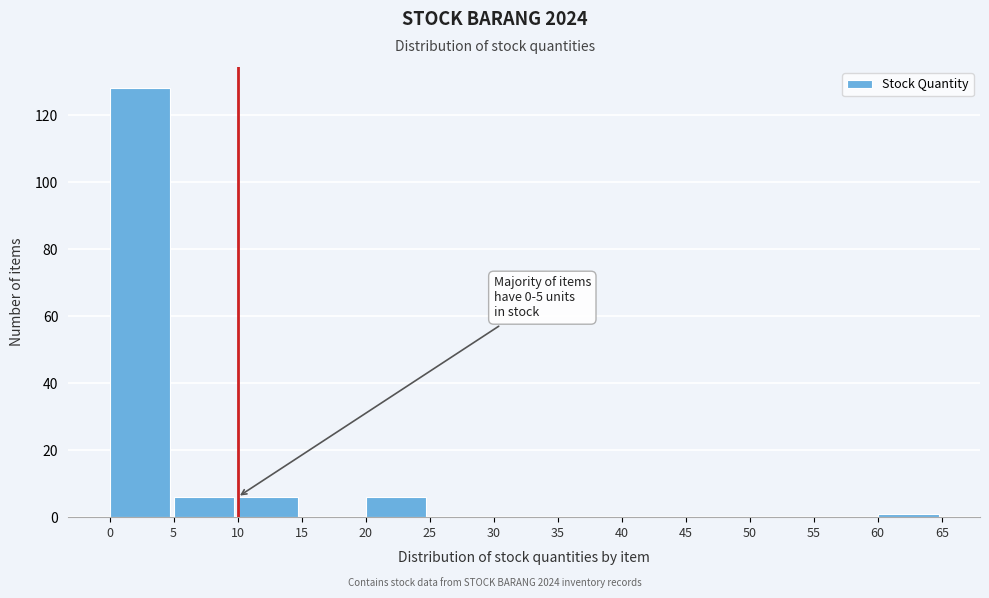

Which range on the x-axis has the tallest bar?

0 to 5